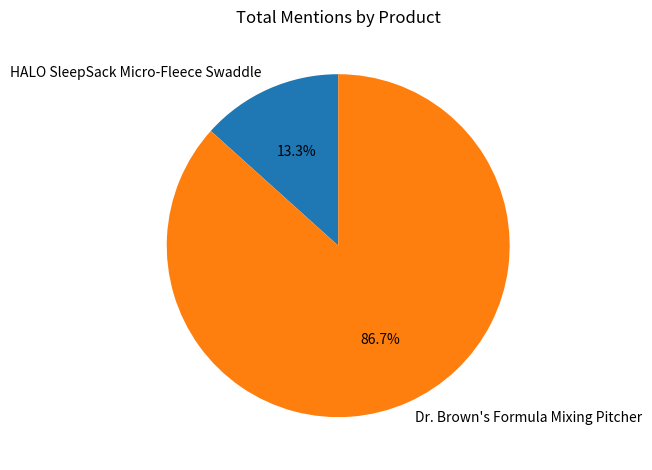

True or false: HALO SleepSack Micro-Fleece Swaddle accounts for 13% of the total.

True